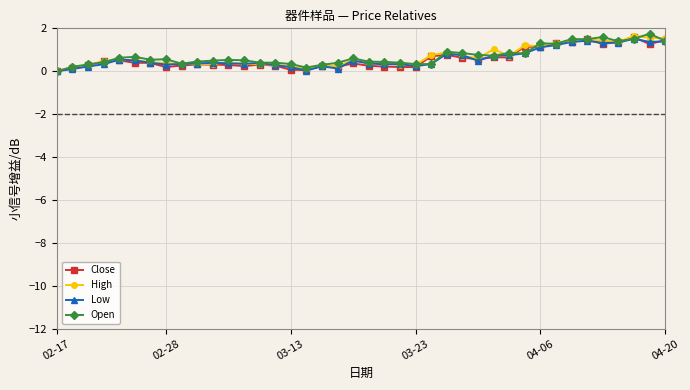

How many lines are shown in the chart?

4